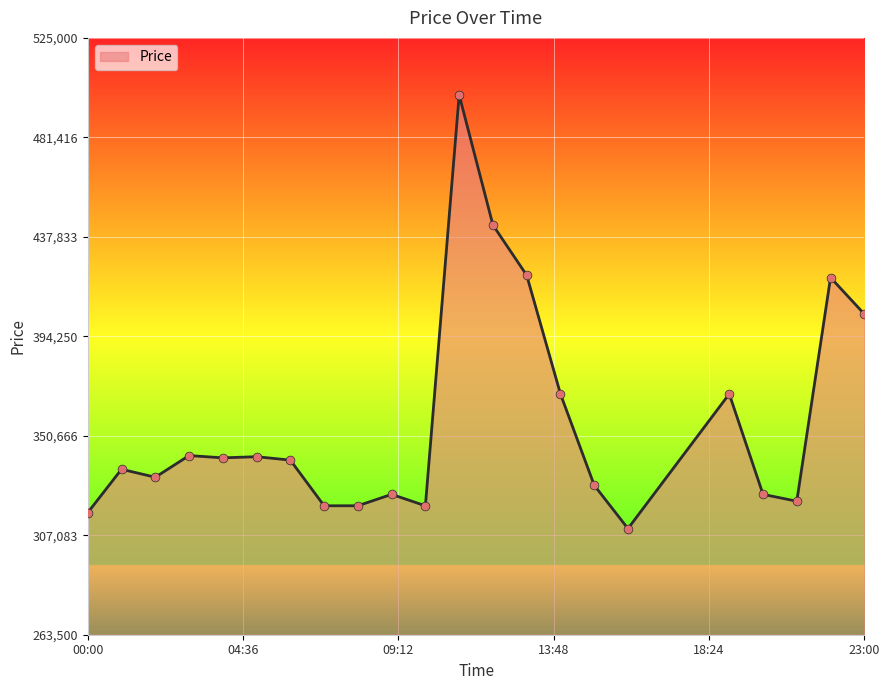

What is the greatest value displayed?

500000